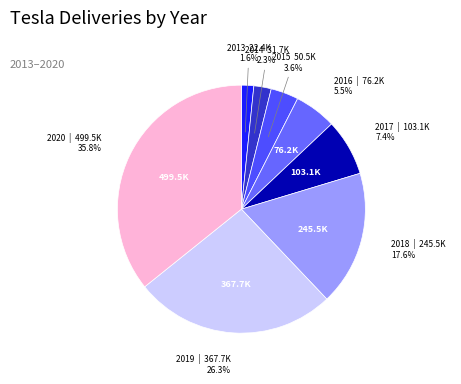

To the nearest percent, what is the difference between the largest and smallest slice percentages?

34%